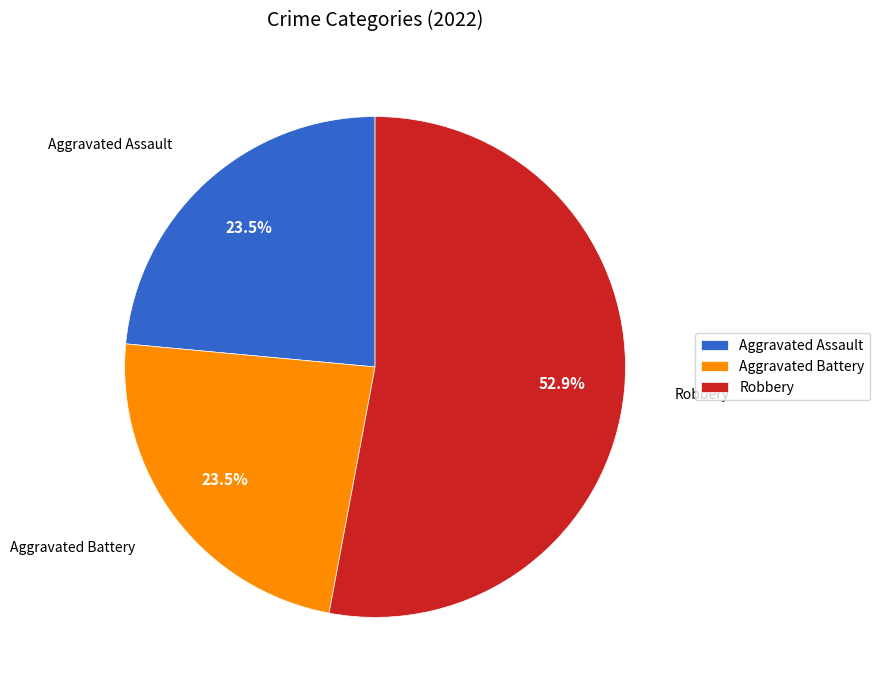

Between Robbery and Aggravated Battery, which is larger?

Robbery